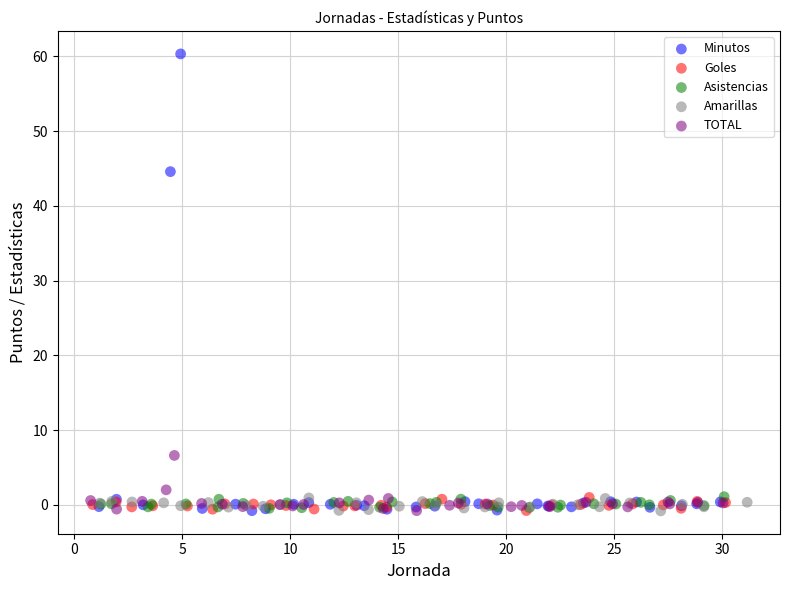

Which series contains the highest Y value?

Minutos